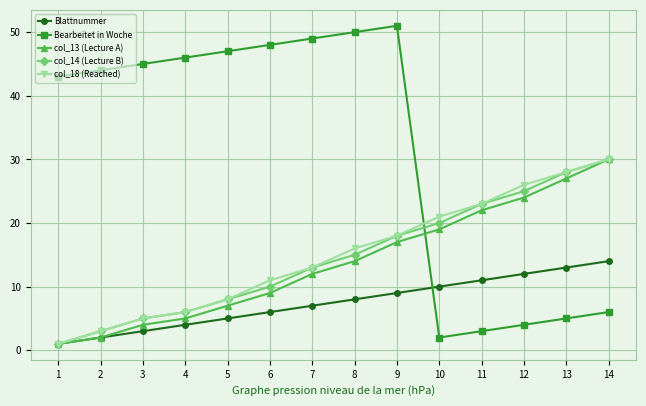

Which category has the highest value in the col_18 (Reached) series?

14